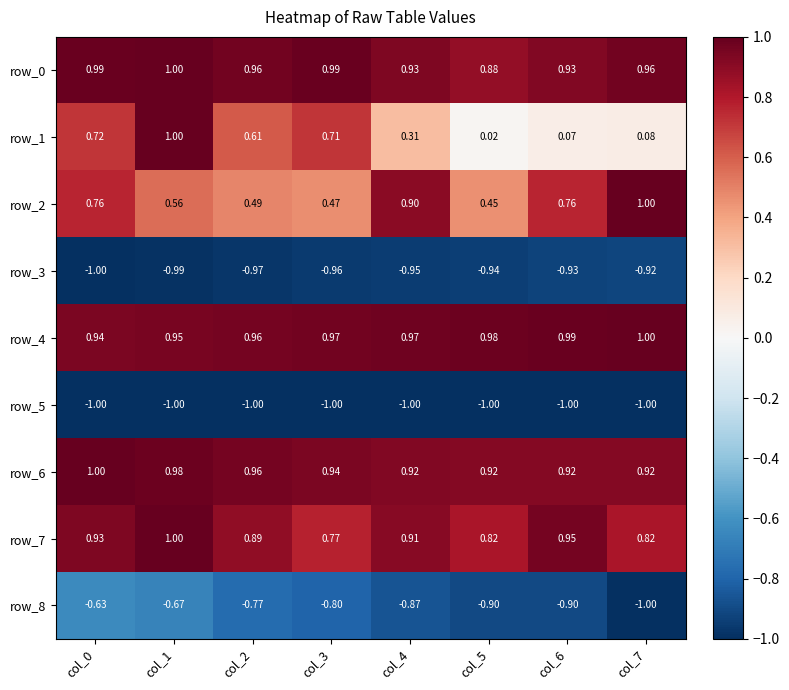

At which label is row_3 closest to 0?

col_7